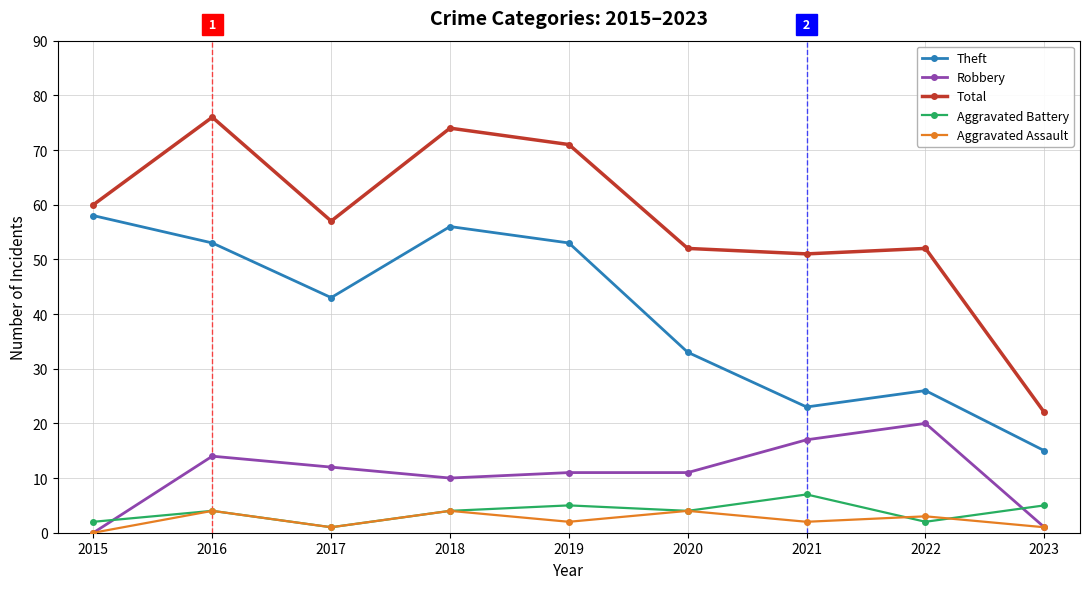

What is the value of the Aggravated Battery point at the 6th from the left?

4